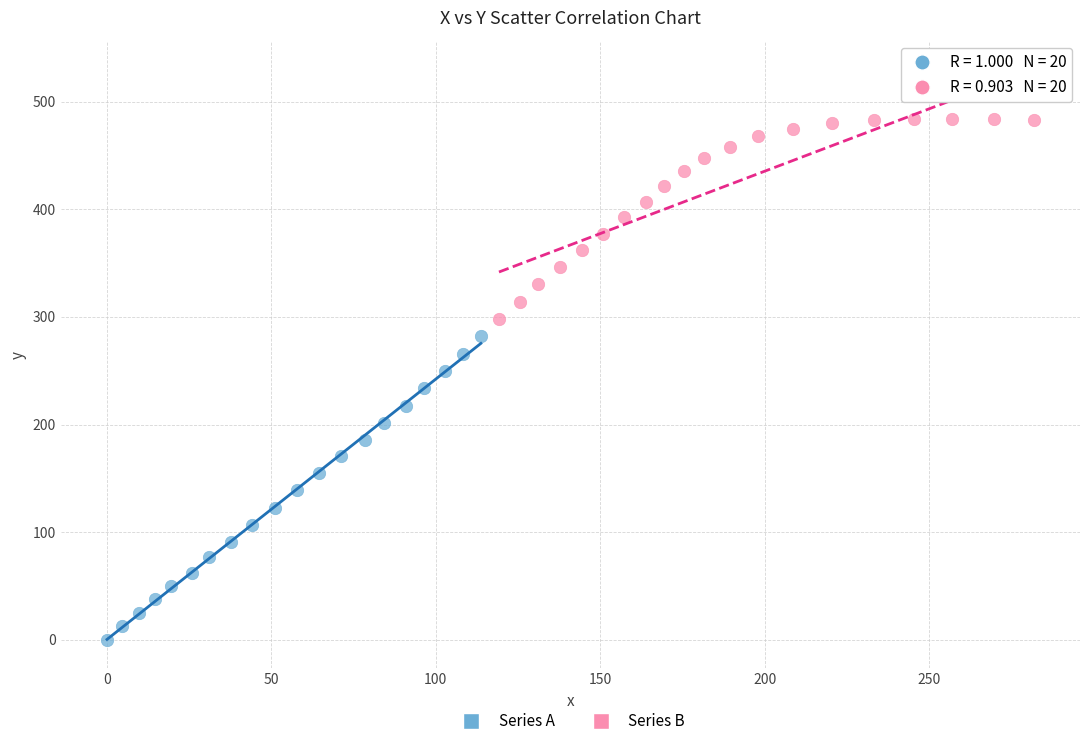

Which series contains the highest Y value?

Series B